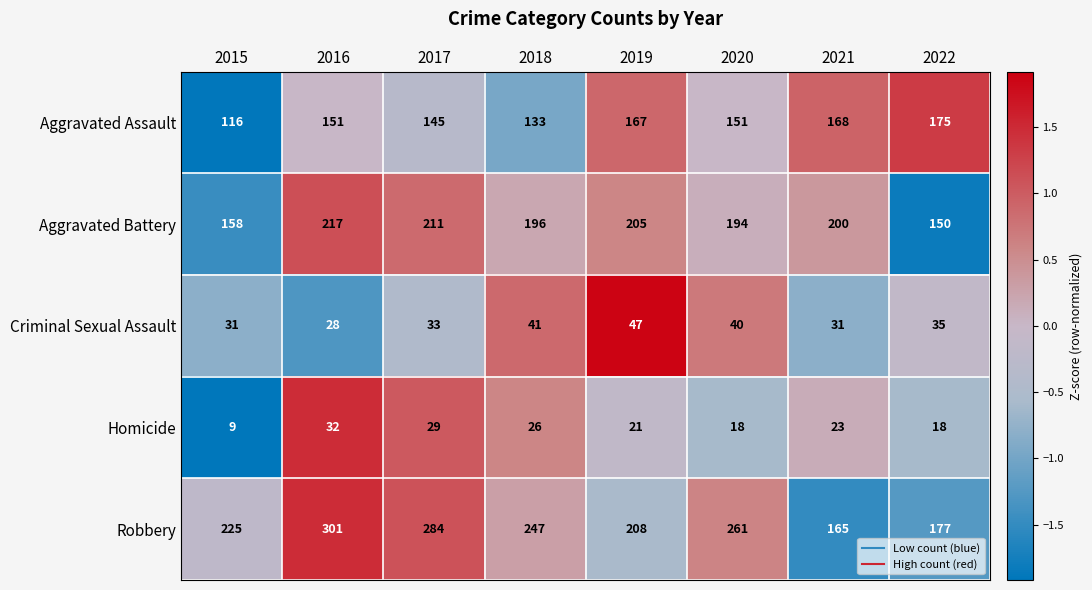

True or false: Criminal Sexual Assault has a value of 40 at 2020.

True